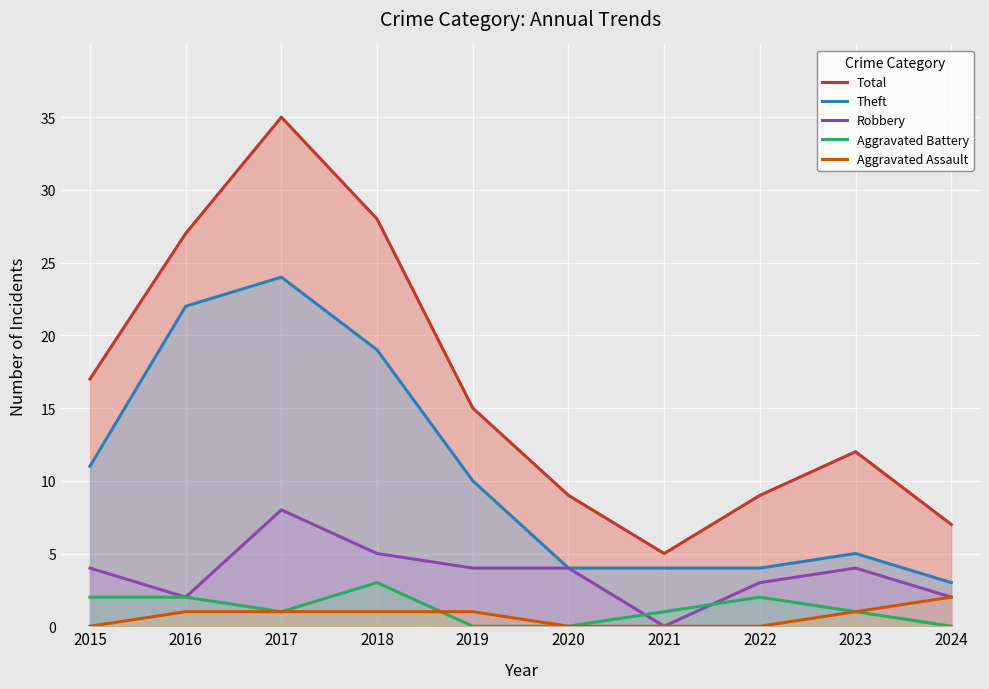

How many interior local valleys does the Aggravated Battery series have?

1